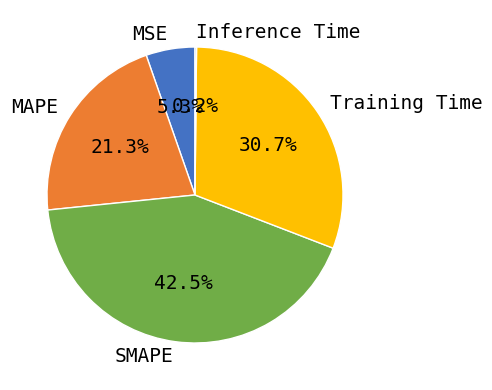

Which has a higher value, MAPE or MSE?

MAPE